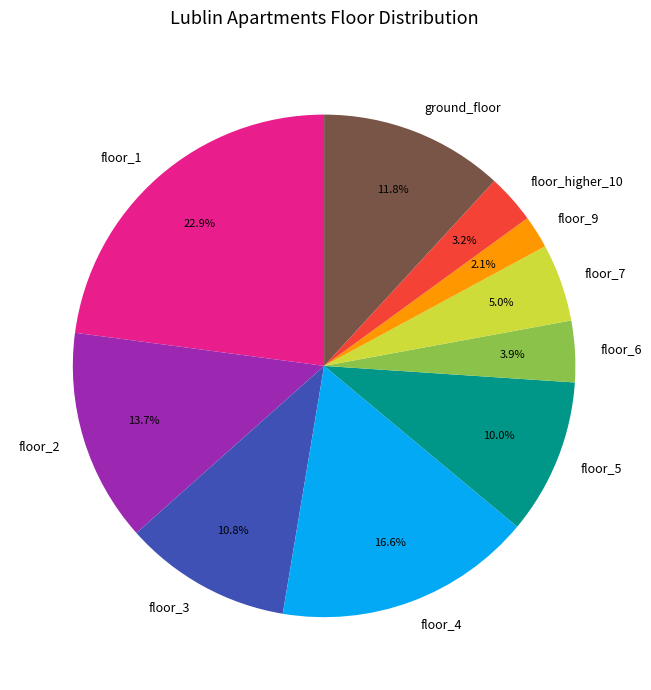

To the nearest percent, what portion does floor_7 represent?

5%